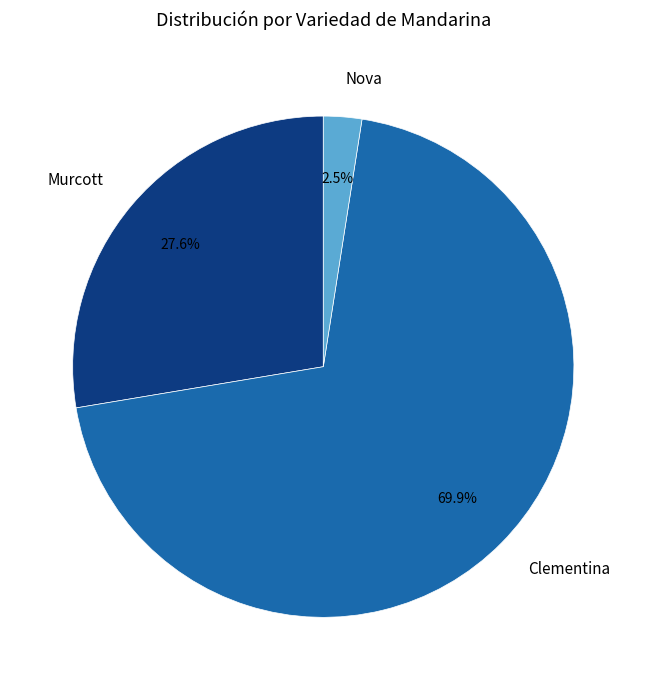

How many slices are in this pie chart?

3